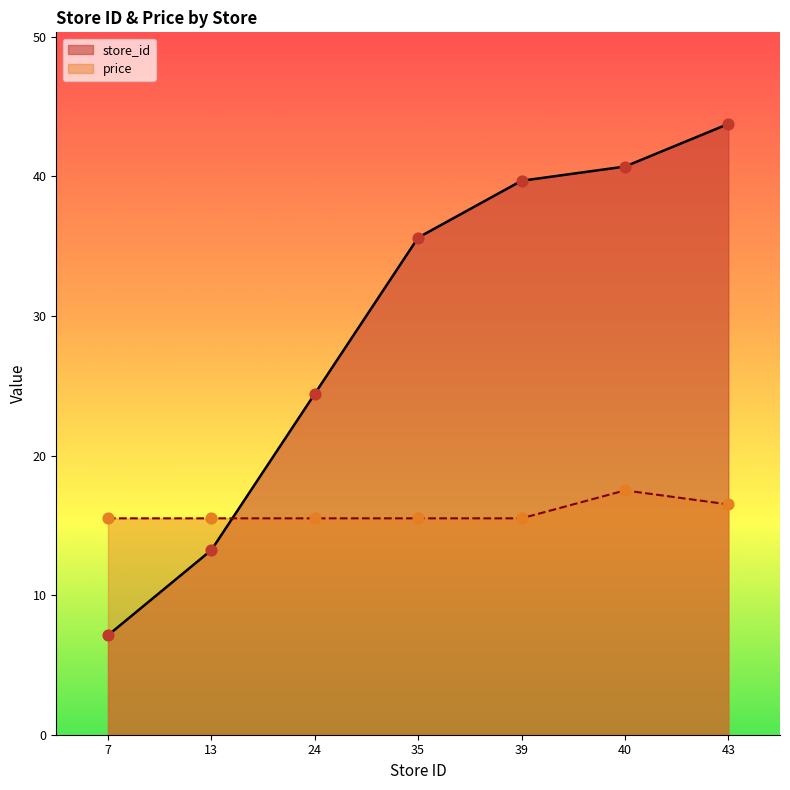

At how many categories does at least one series exceed 20?

5